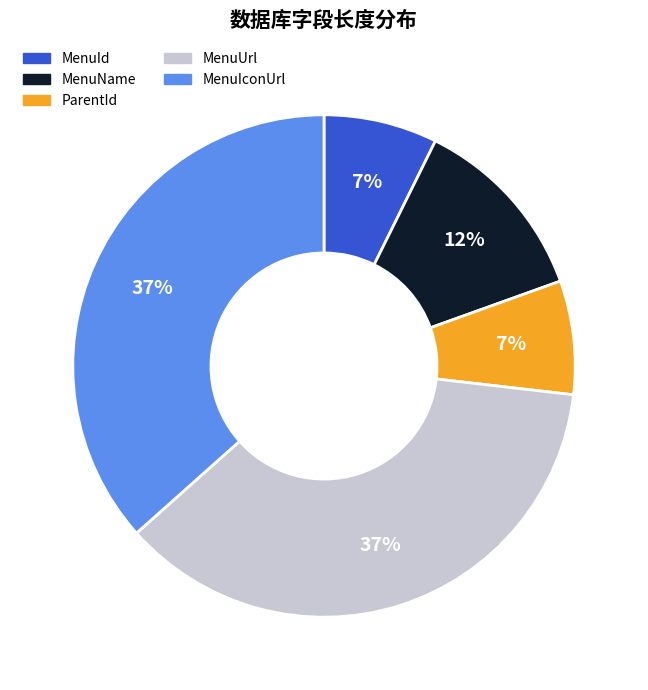

What is the ratio of the value at MenuName to the value at MenuId?

1.7